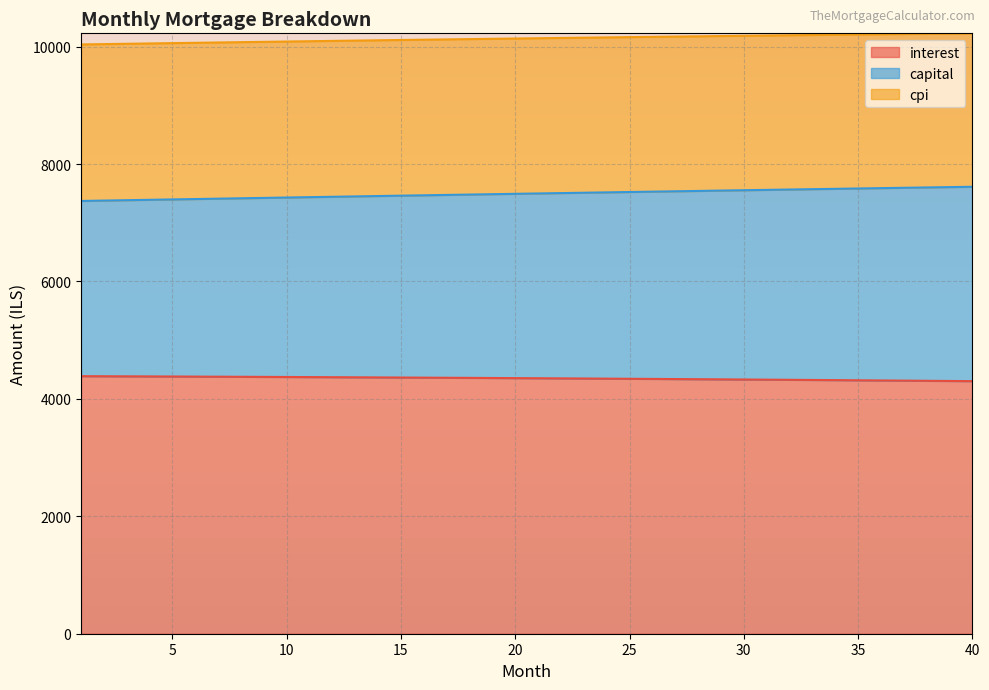

What are all the series names shown in the legend?

interest, capital, cpi